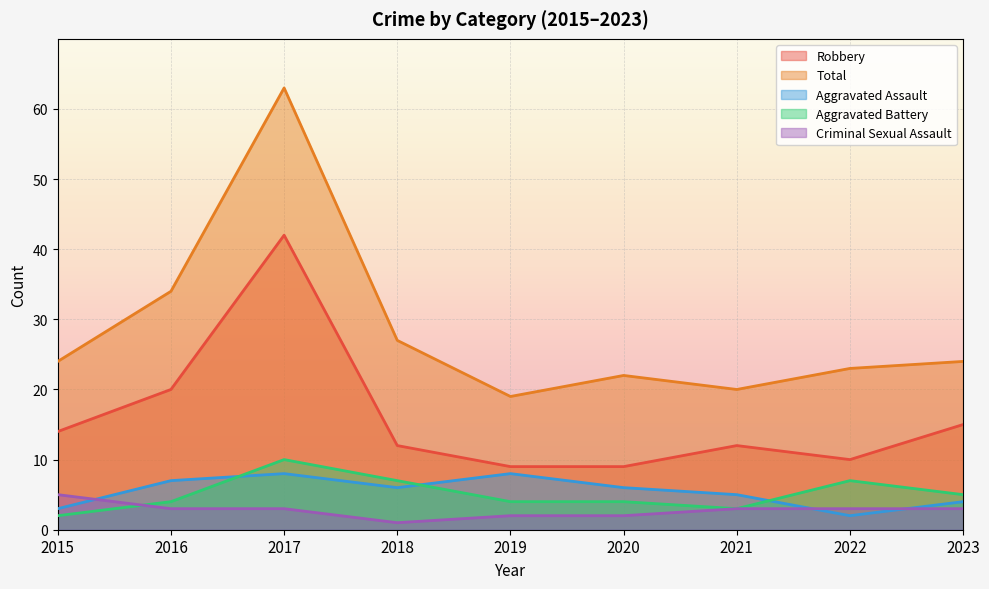

At which category does Robbery reach its first local valley?

2022